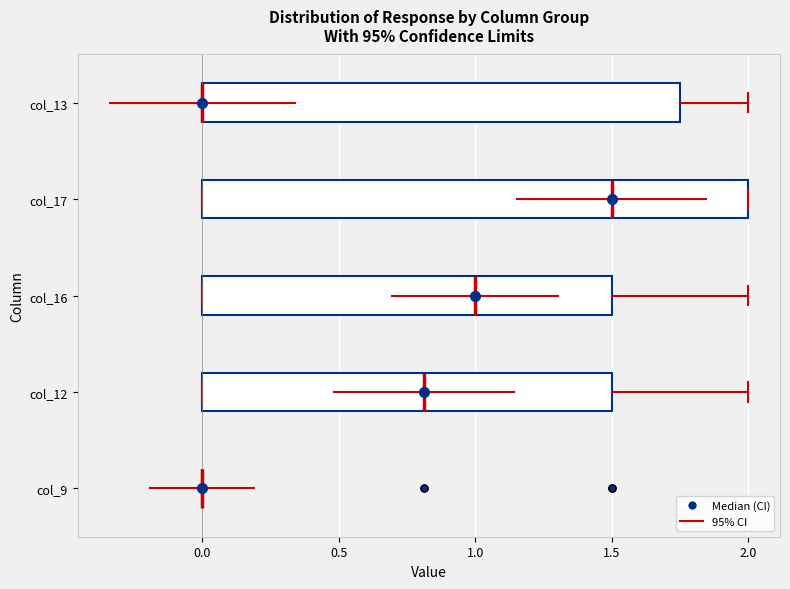

Reading bottom to top, transcribe this box plot: for each box, give where its median line is, the range the box spans, and where its two whiskers end, as read against the x-axis. The values are not printed on the chart, so give them approximately, as read against the axis.

col_9: box collapsed to a line at 0.00, whiskers 0.00 to 0.00
col_12: median 0.80, box 0.00 to 1.50, whiskers 0.00 to 2.00
col_16: median 1.00, box 0.00 to 1.50, whiskers 0.00 to 2.00
col_17: median 1.50, box 0.00 to 2.00, whiskers 0.00 to 2.00
col_13: median 0.00 (drawn on the box's left edge), box 0.00 to 1.75, whiskers 0.00 to 2.00